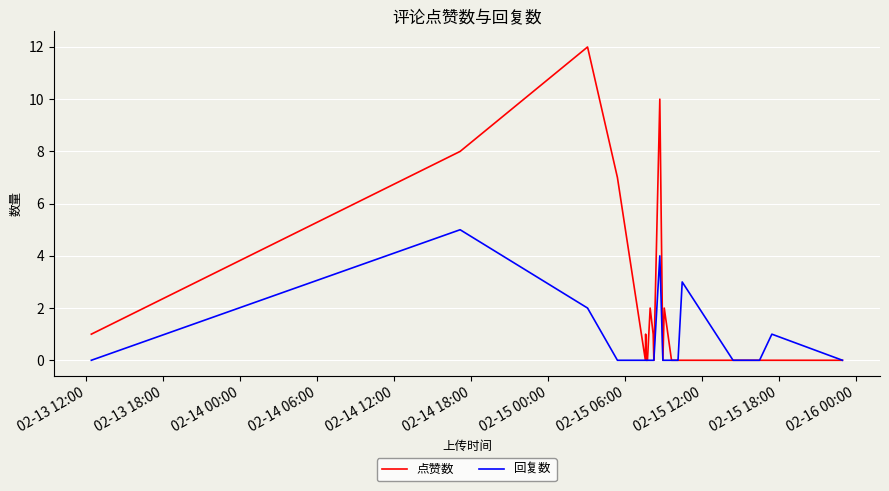

Which series has the largest total across all categories?

点赞数